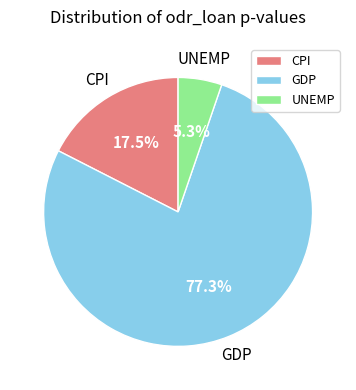

Combined, do GDP and CPI account for over 50%?

Yes